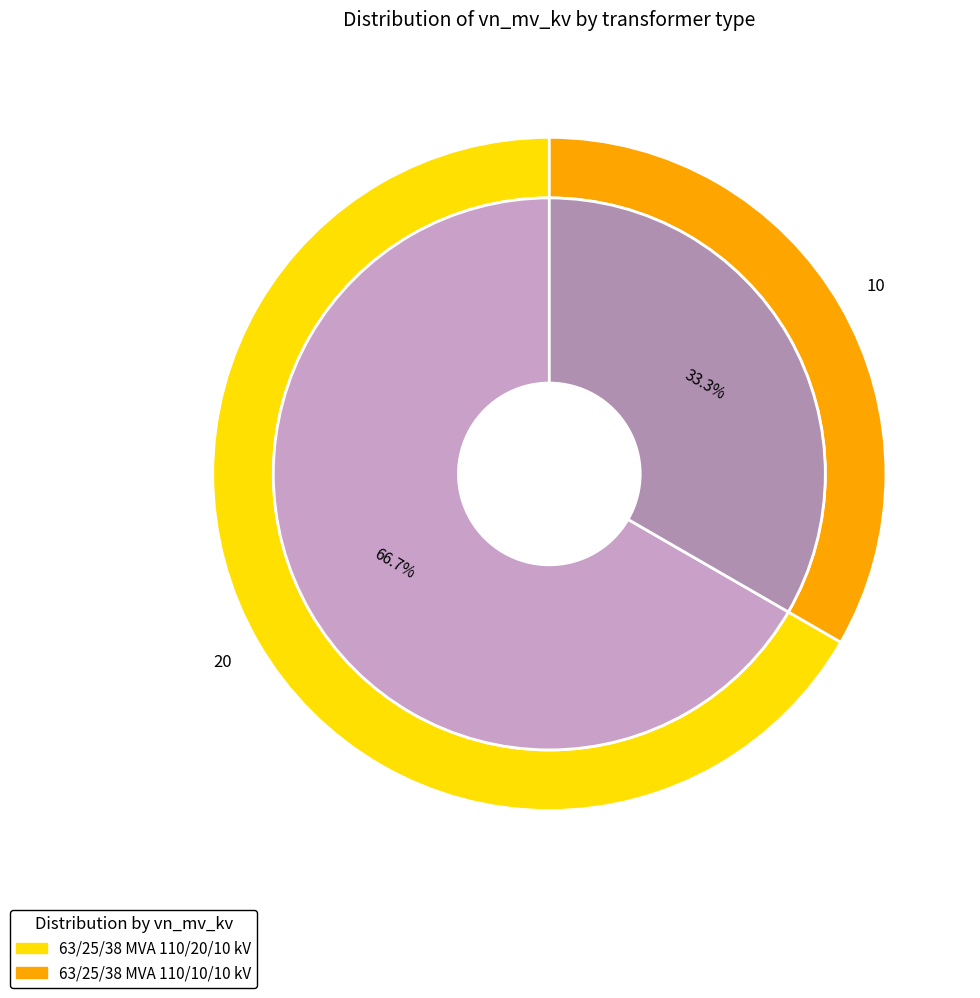

Is there any slice that represents more than half of the pie?

Yes